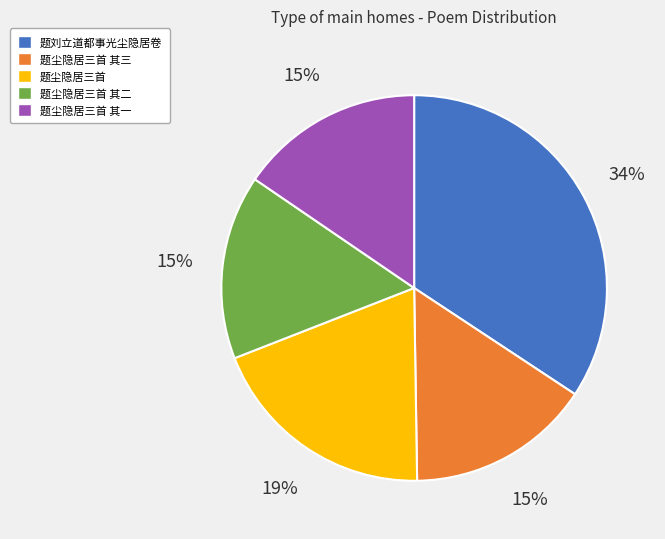

How many segments does this pie chart have?

5